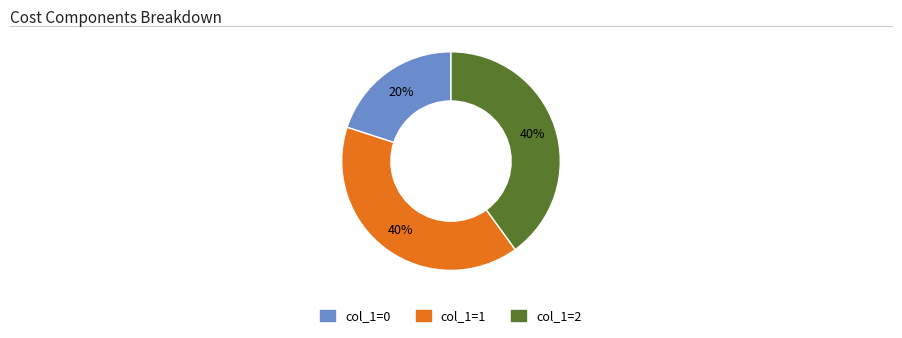

Is there a majority slice in this chart?

No